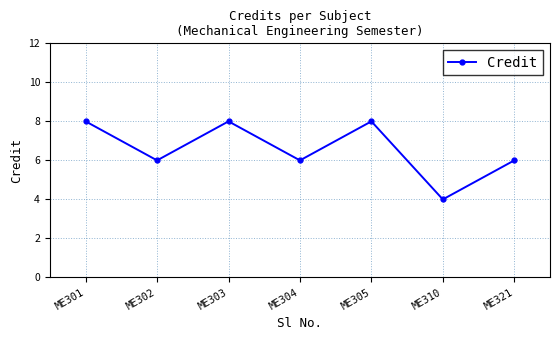

What is the value of the 1st point from the left?

8